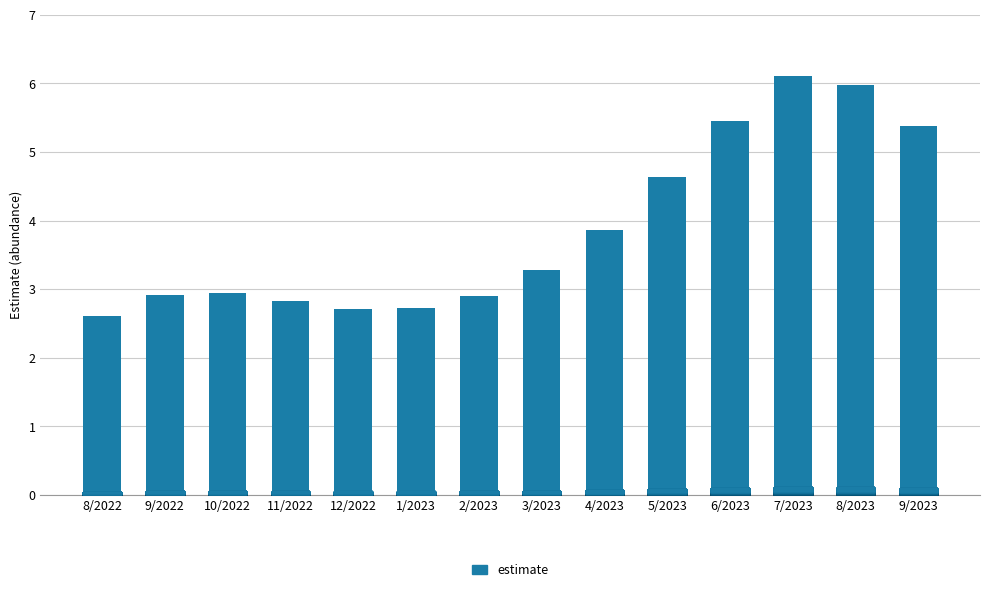

The value at 2/2023 is 2.9. True or false?

True